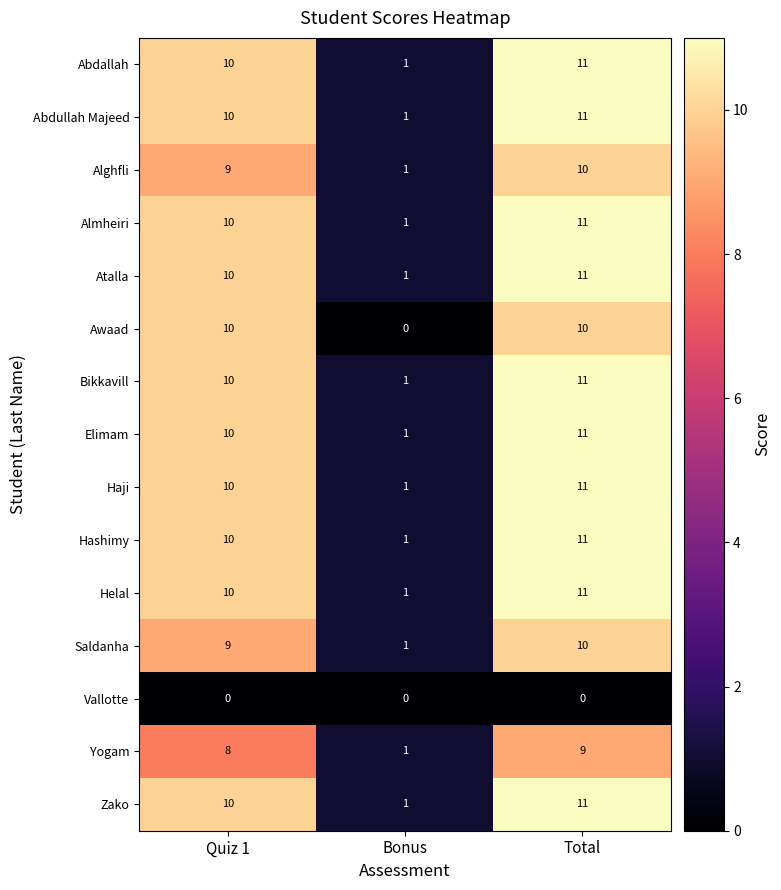

The value of Yogam at Bonus is 1. True or false?

True